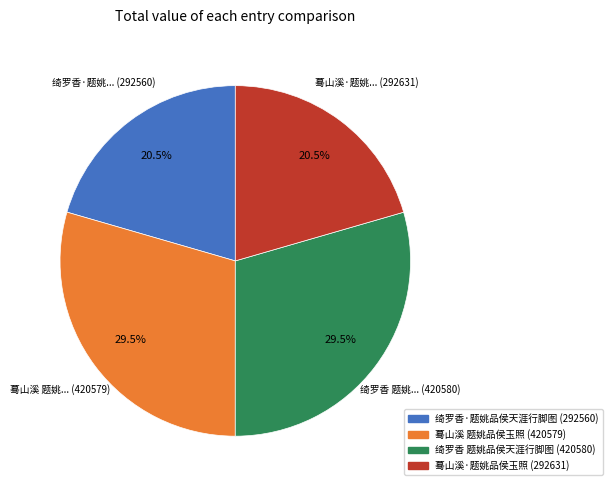

Combined, what portion of the pie is 绮罗香 题姚品侯天涯行脚图 and 蓦山溪 题姚品侯玉照?

59.0%